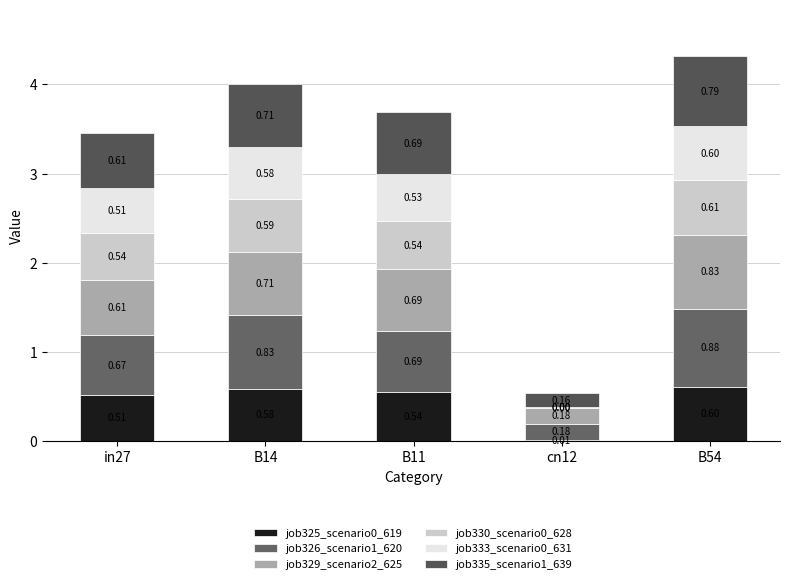

How many data points does each series have?

5